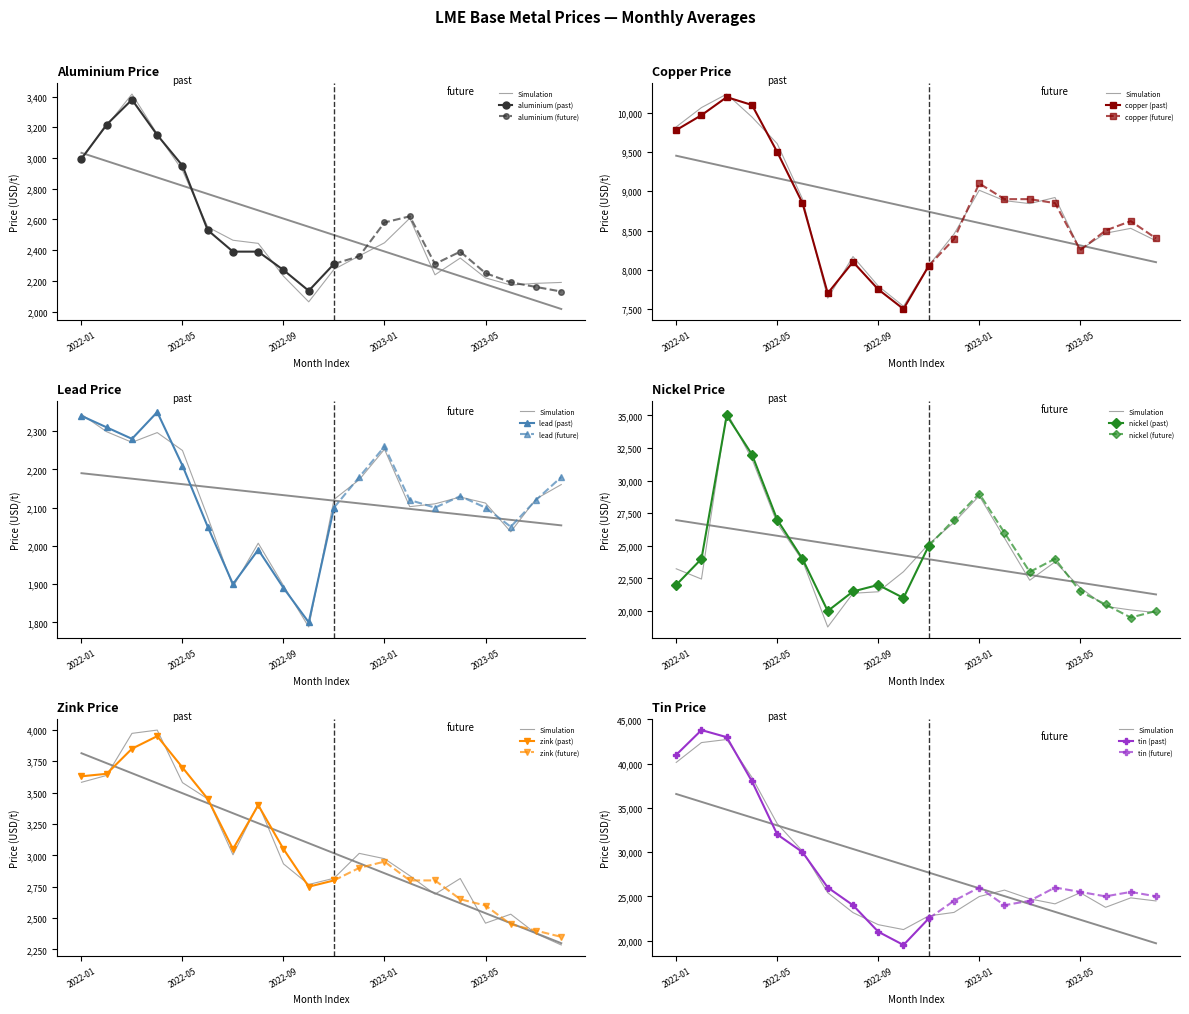

What is the label of the 7th point from the right?

2023-02